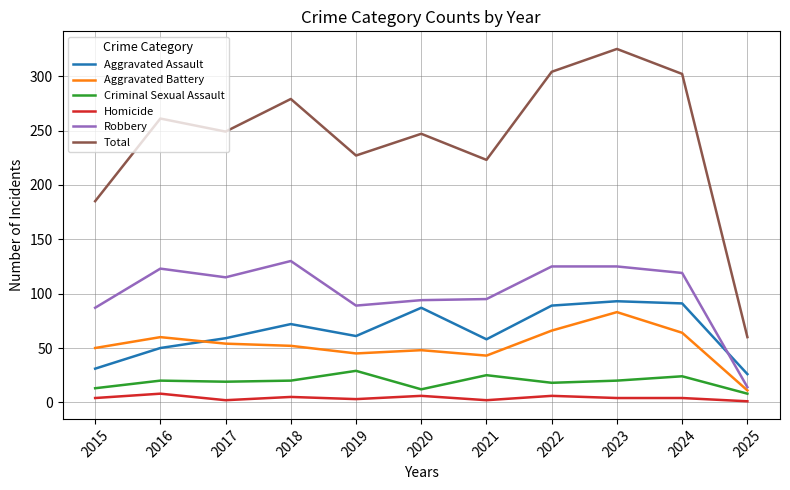

True or false: Robbery and Homicide cross at least once.

False